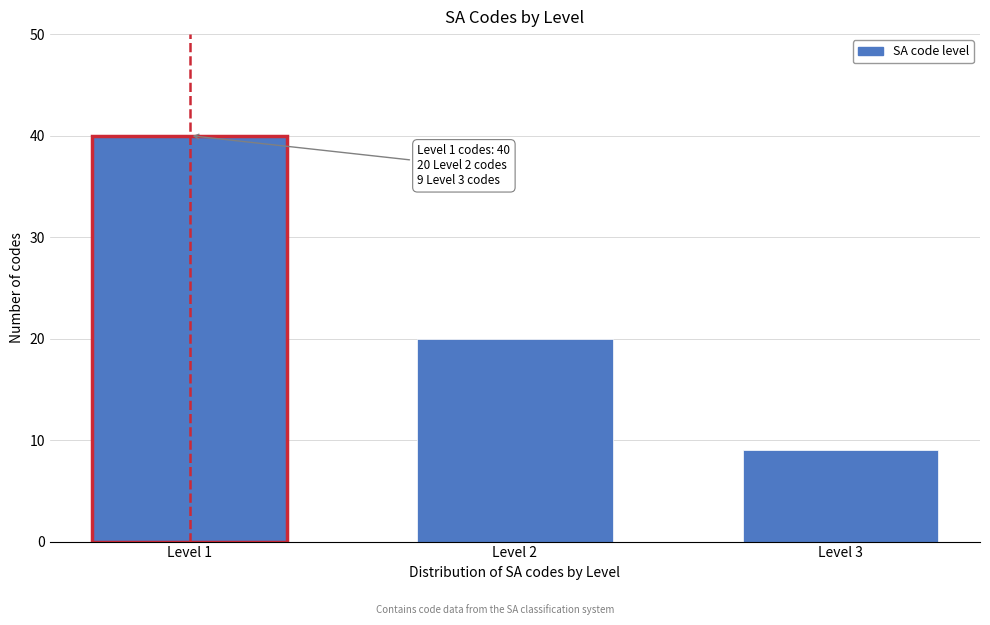

Reading left to right, what are all the values shown in this chart?

Level 1=40	Level 2=20	Level 3=9